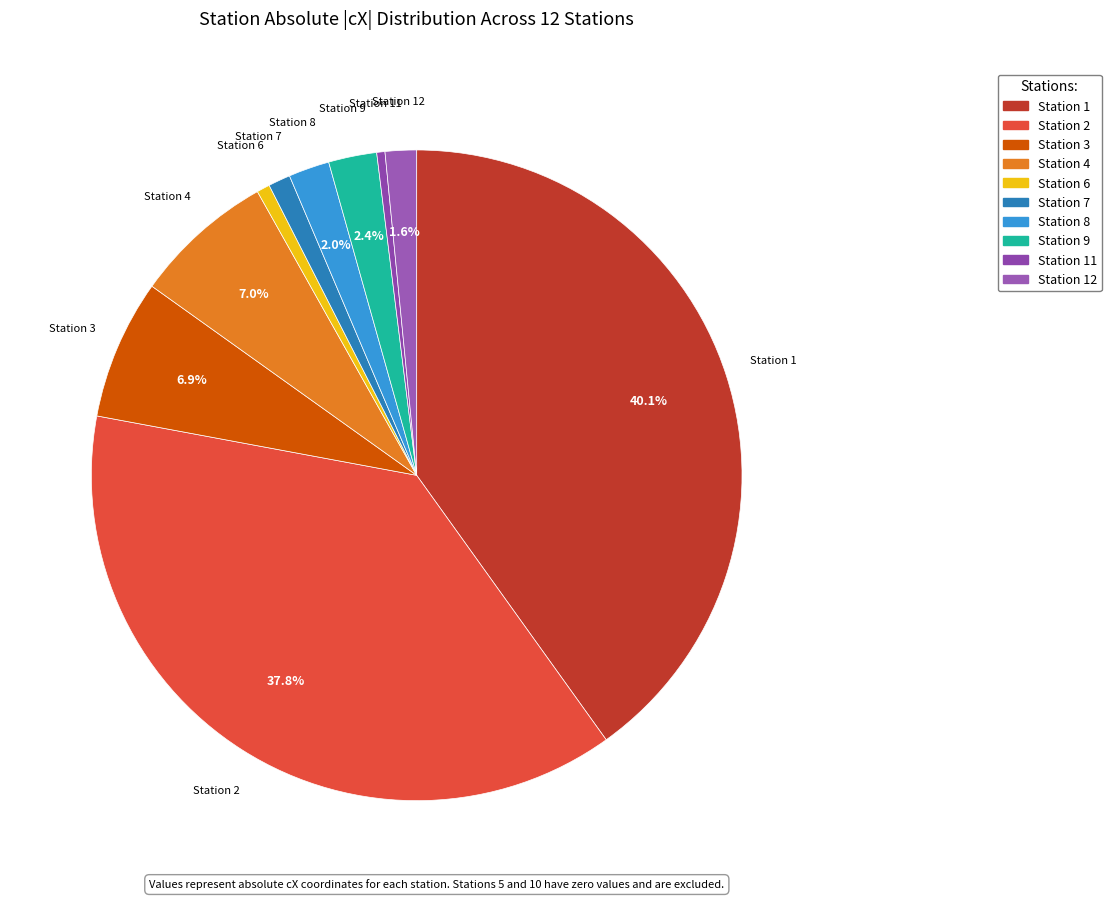

What is the largest slice in the pie chart?

1